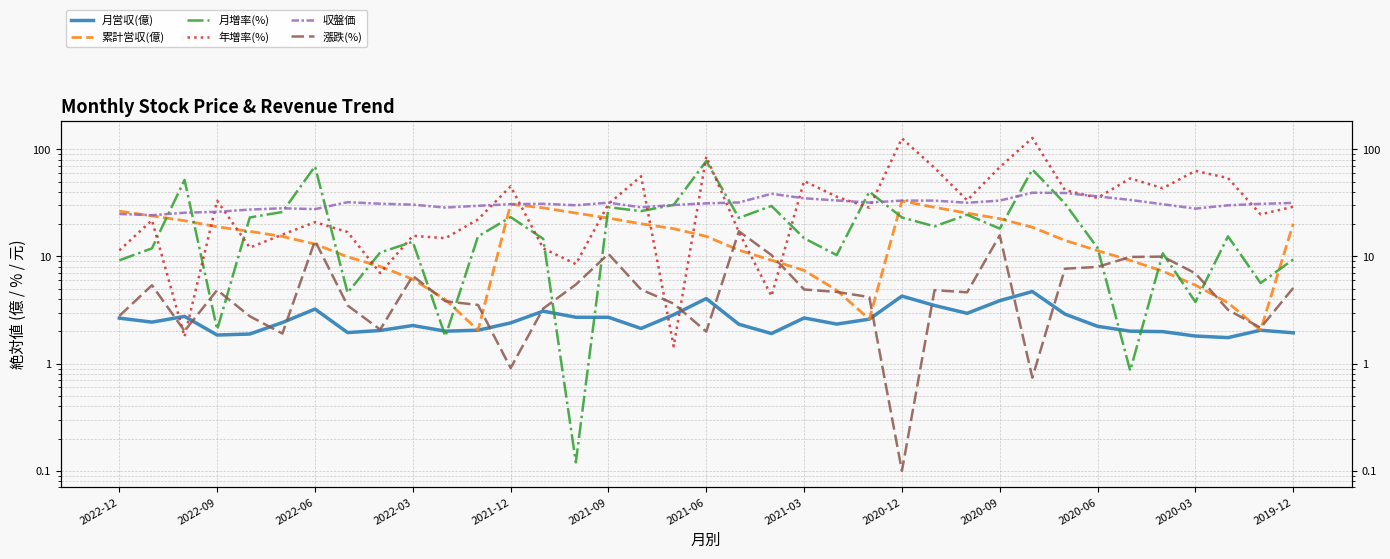

Which series changed the most between 2020-06 and 18?

月増率(%)